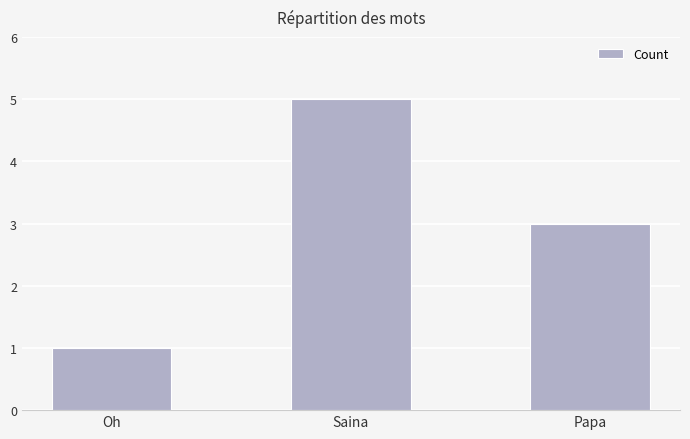

What position from the left is Saina?

2